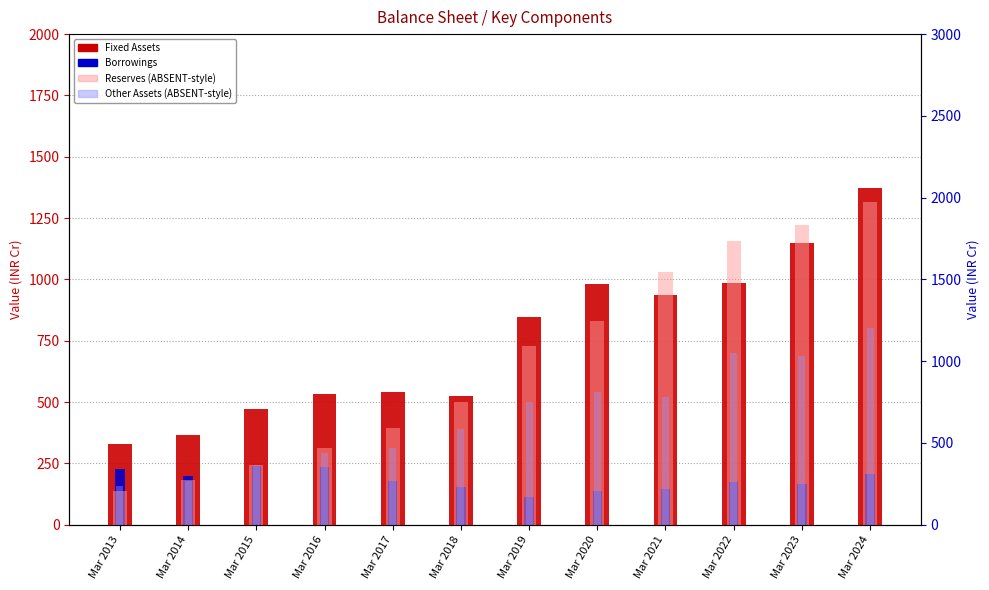

Rank the series by their maximum value, from lowest to highest.

Borrowings, Other Assets, Fixed Assets, Reserves